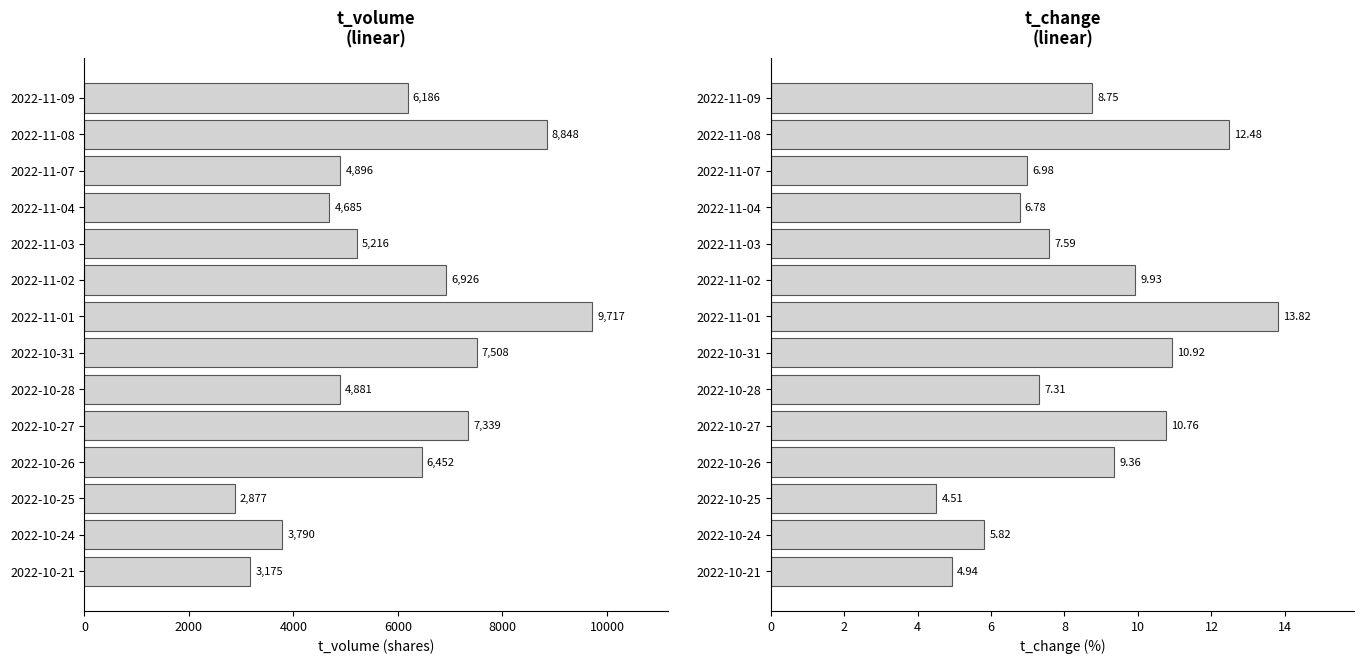

What is the average value of the t_change series?

8.6